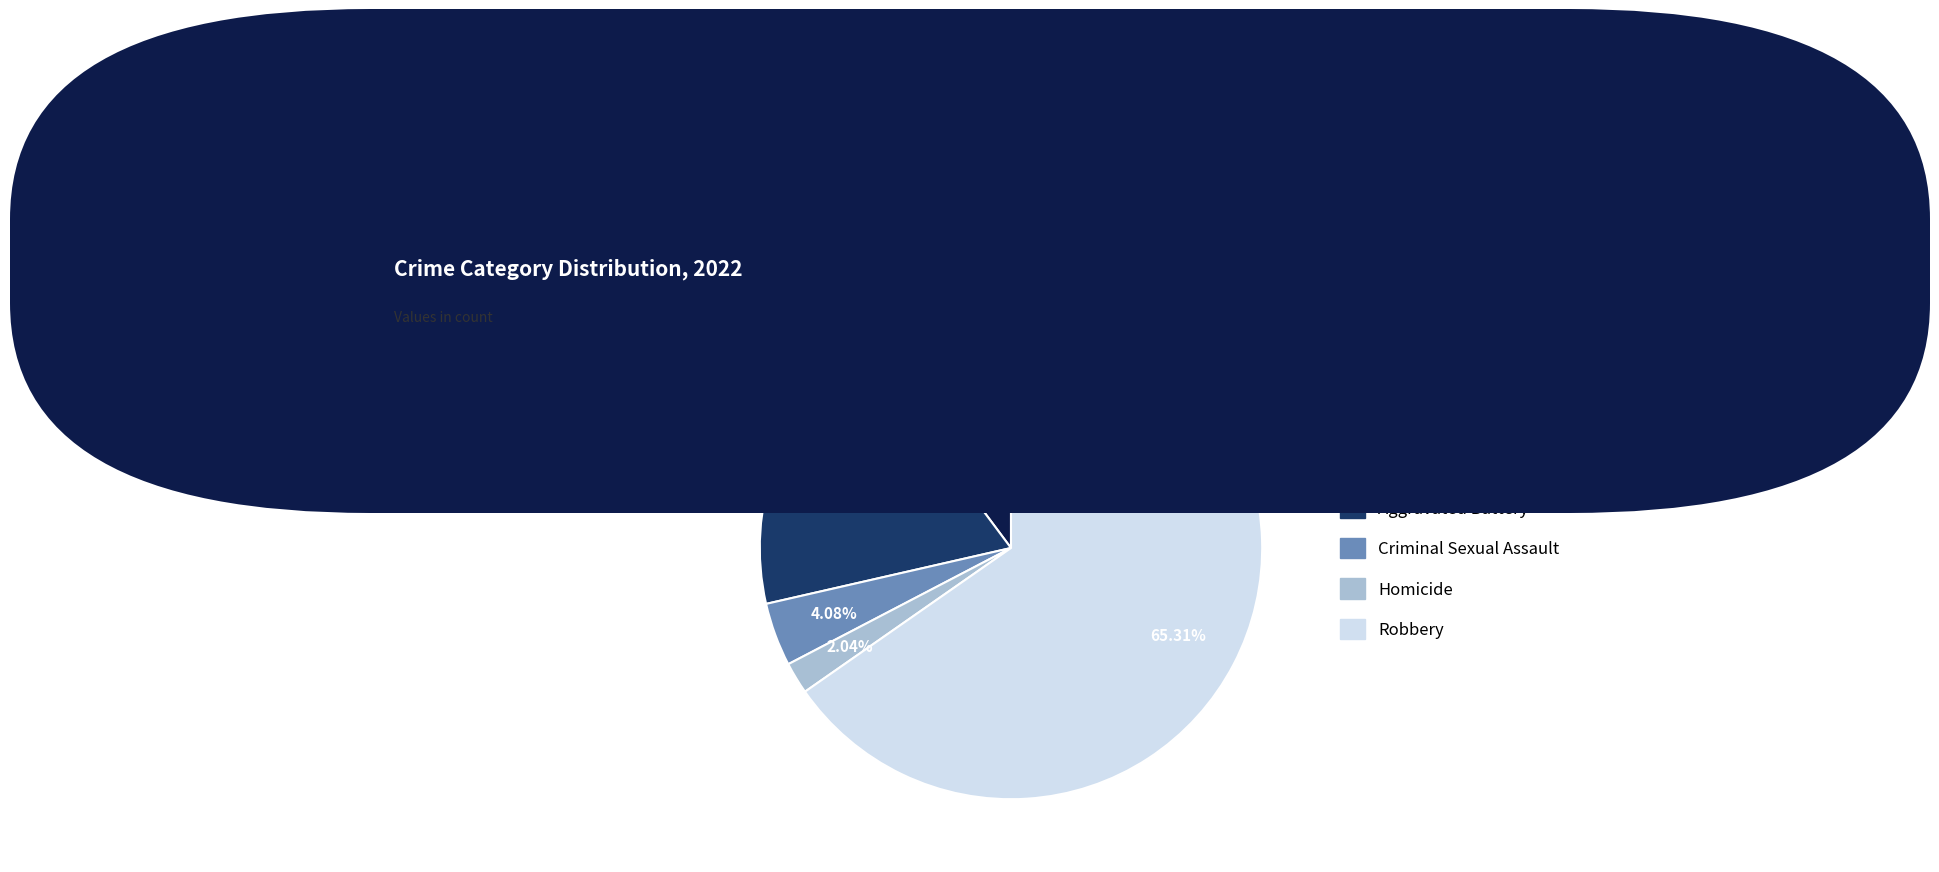

What percentage is the Criminal Sexual Assault slice, to the nearest percent?

4%